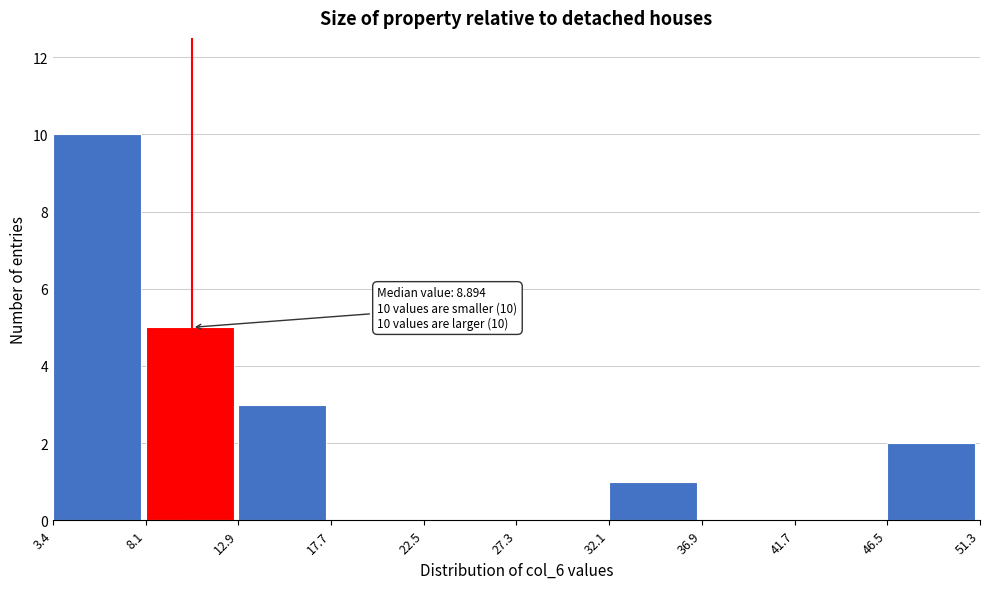

Which range on the x-axis has the tallest bar?

3.4 to 8.1